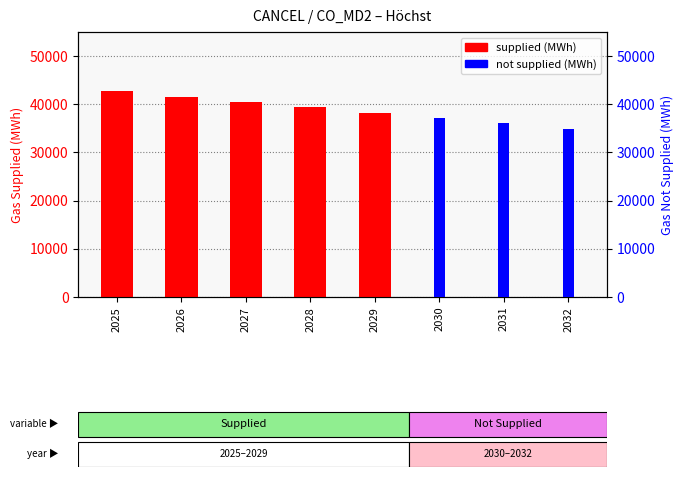

Rank the series at 2031 from highest to lowest value.

not supplied, supplied